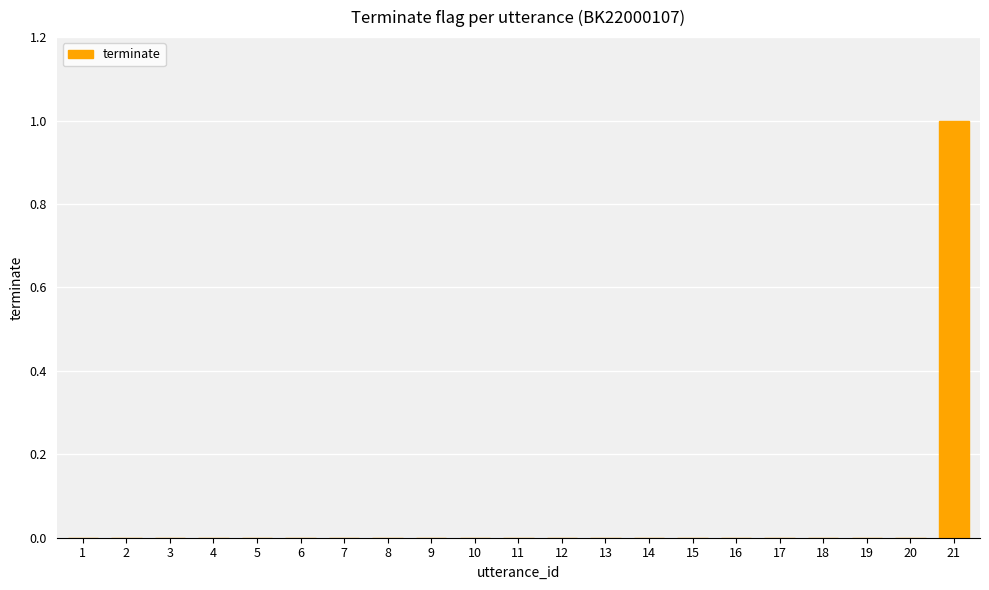

Which label corresponds to the largest value in the chart?

21